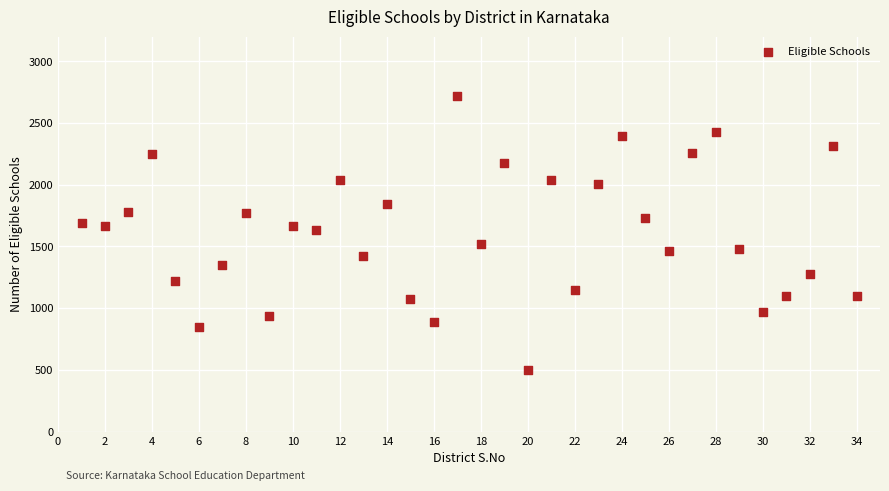

What is the range of Y values (max minus min)?

2221